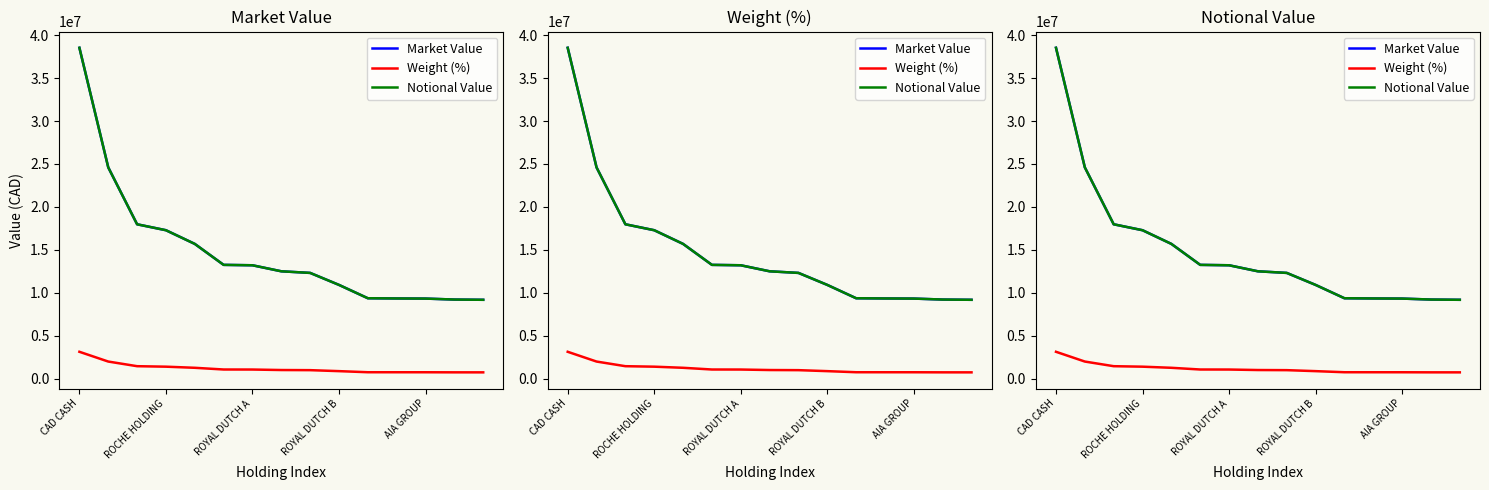

True or false: Weight (%) and Market Value cross at least once.

False